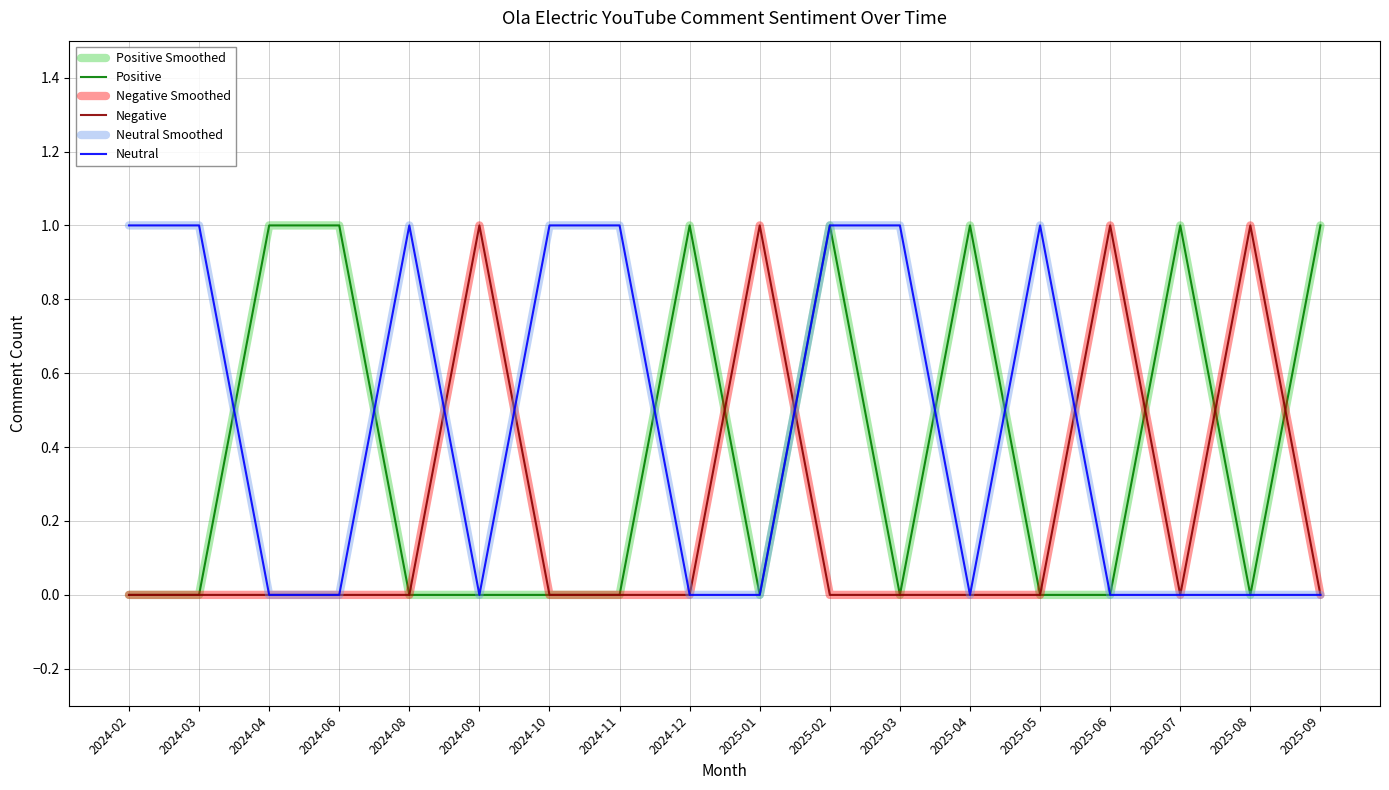

True or false: Negative Smoothed and Negative cross at least once.

False